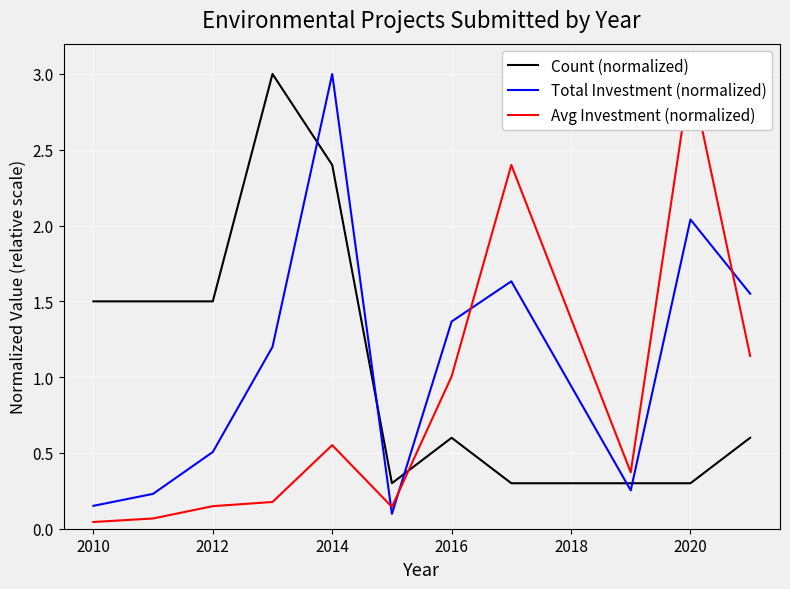

The Count (normalized) series shows 0.4 at 2010. True or false?

False